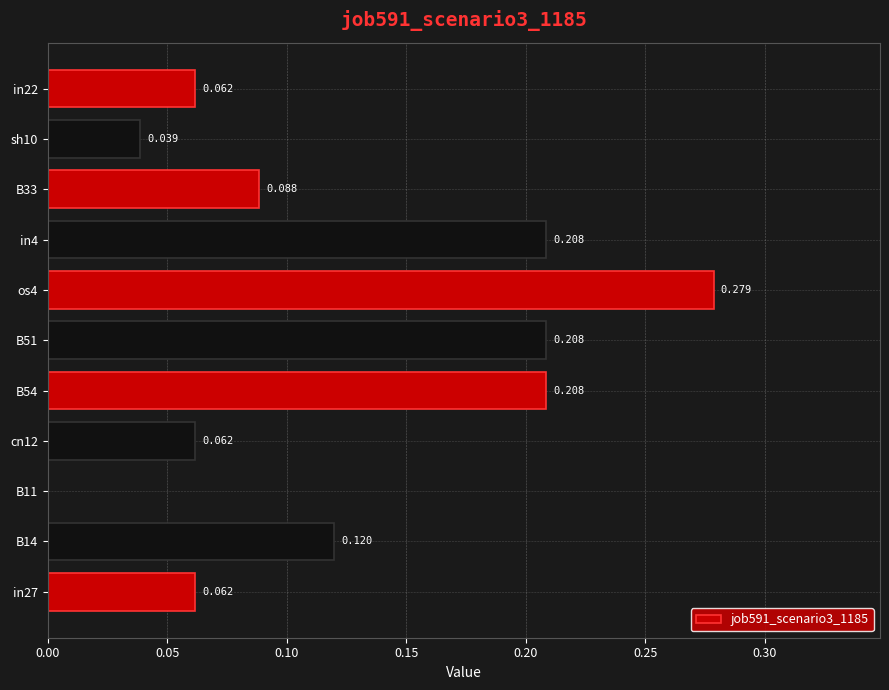

At which label is the value closest to 0?

B11